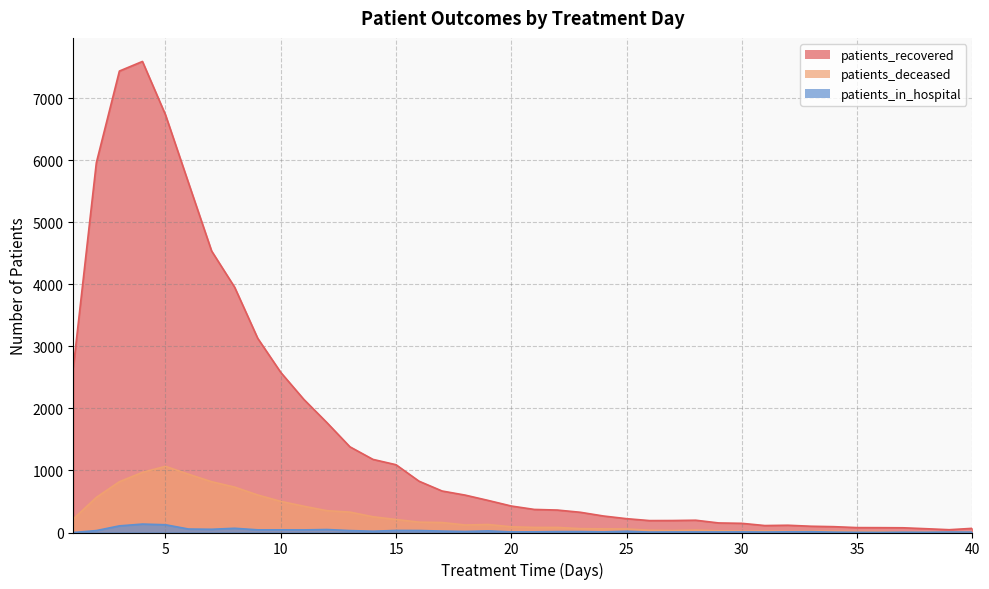

What is the difference between the second highest and minimum values in the patients_in_hospital series?

125